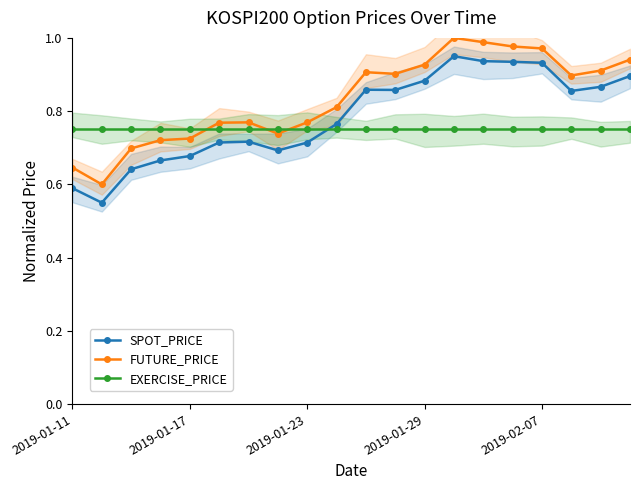

True or false: EXERCISE_PRICE has more than 1 points higher than both neighbors.

False